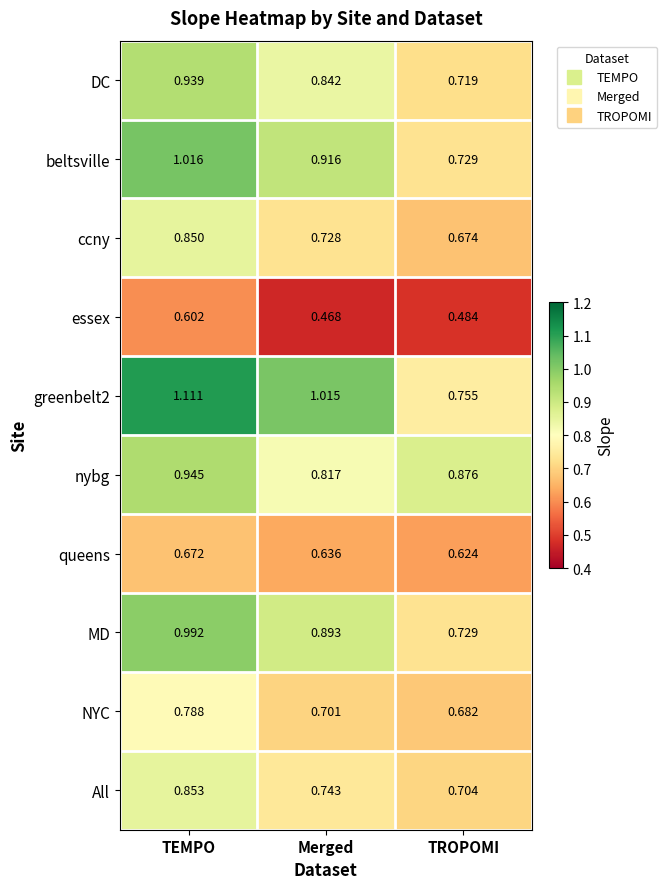

At which category does the chart reach its peak across all series?

TEMPO